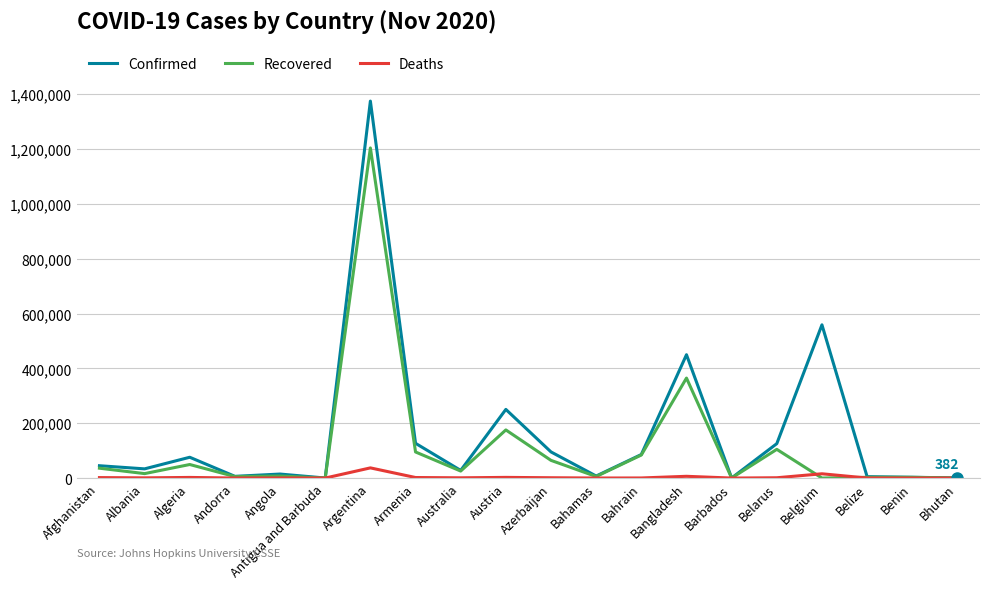

What is the difference between the Deaths values at Benin and Austria?

2416